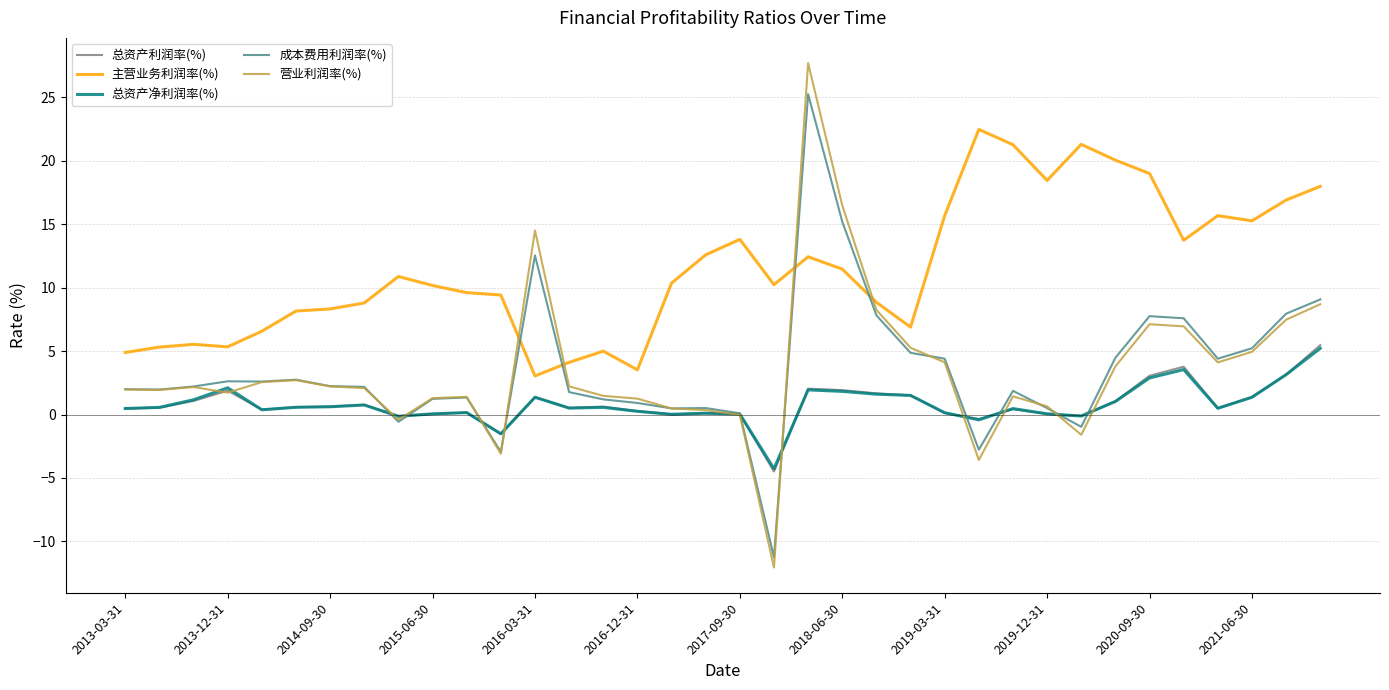

How many lines are shown in the chart?

5